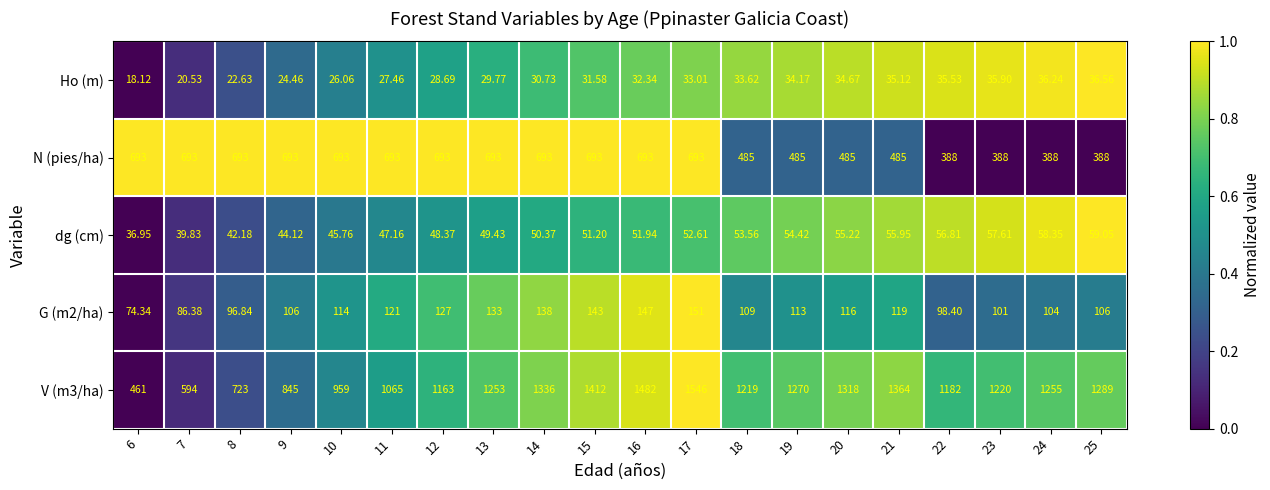

Which series changed the most between 12 and 20?

N (pies/ha)